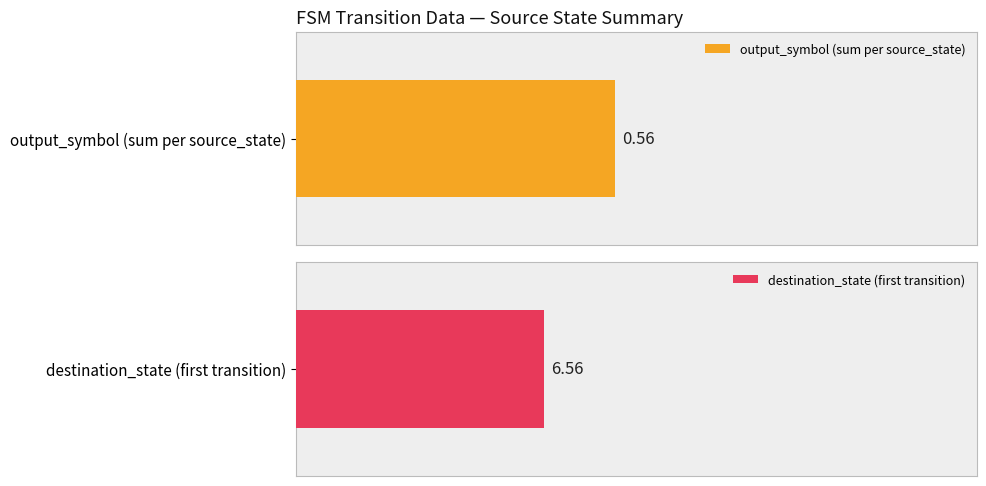

The value of destination_state (first transition) at 5 is 0. True or false?

False